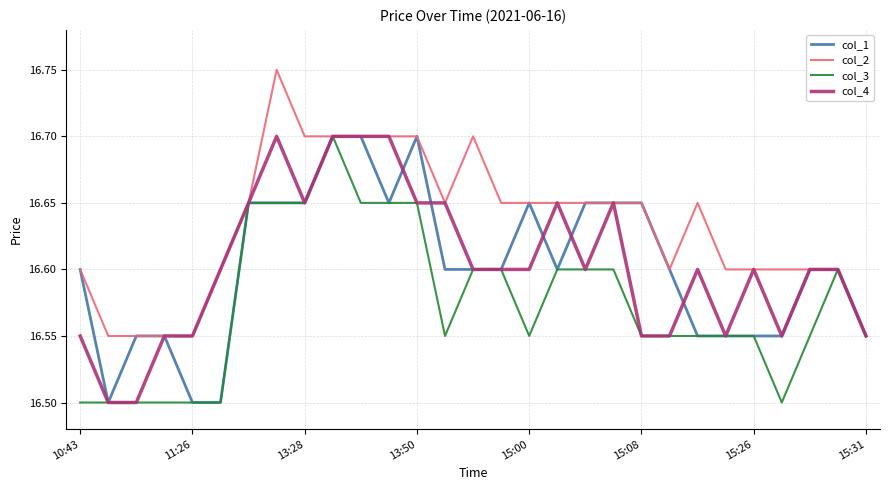

What is the highest value of the col_3 series?

16.7